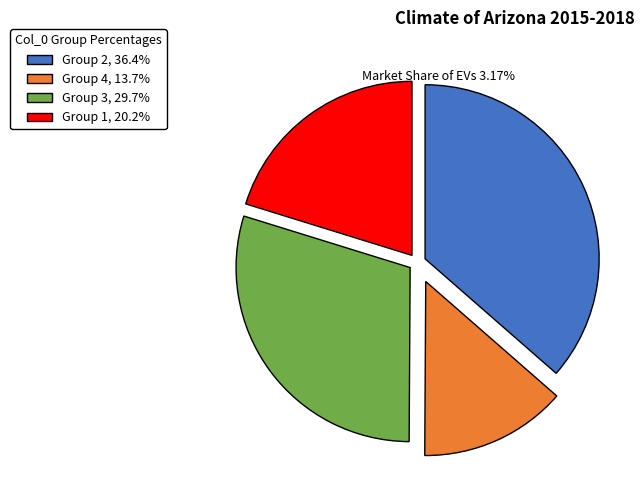

Approximately how many times larger is the value at Group 1, 20.2% compared to Group 2, 36.4%?

0.6